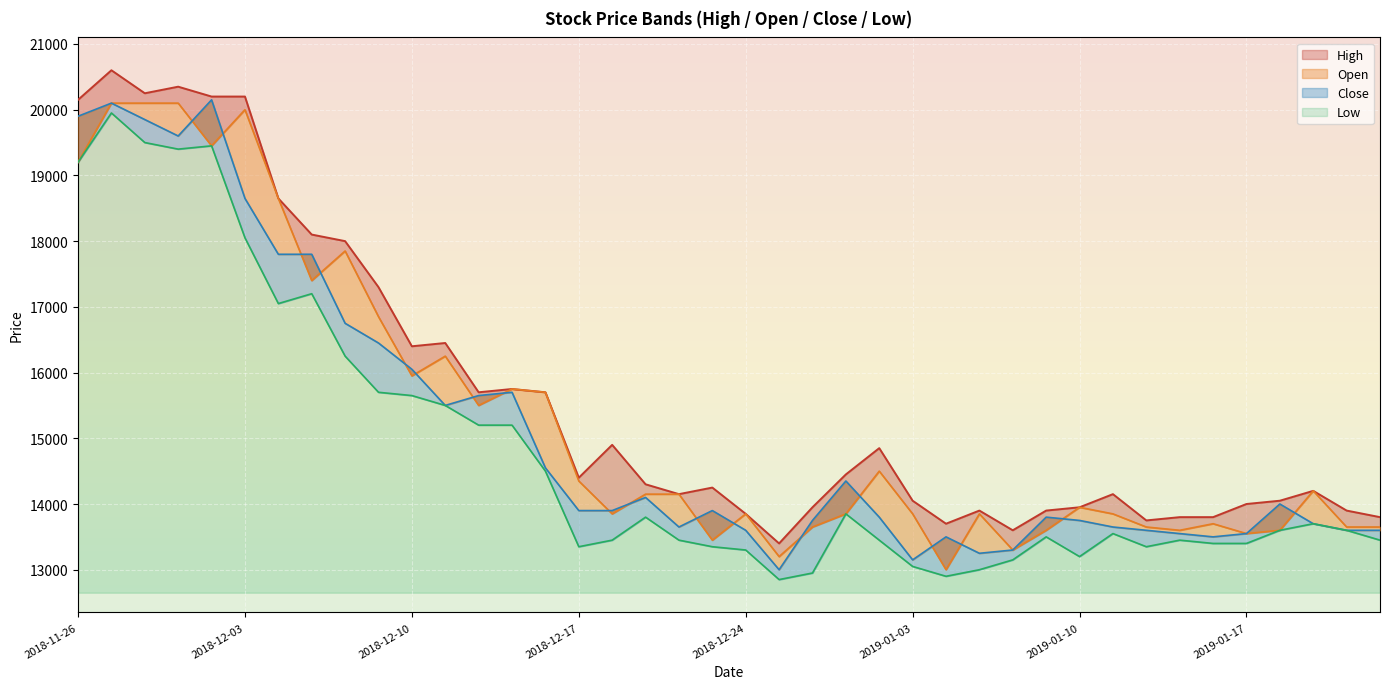

What is the minimum value shown in the chart?

12850